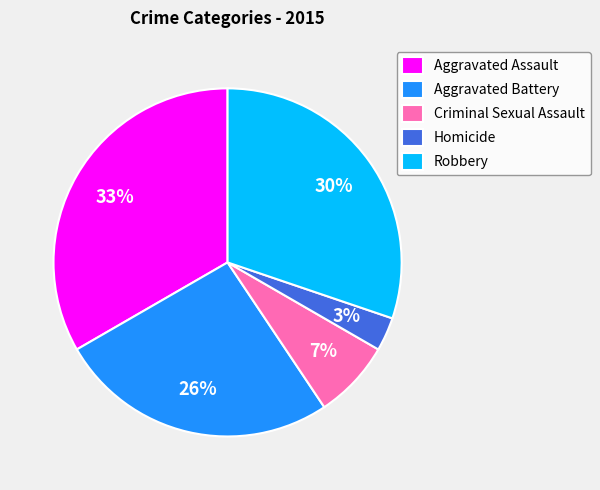

What is the largest slice in the pie chart?

Aggravated Assault